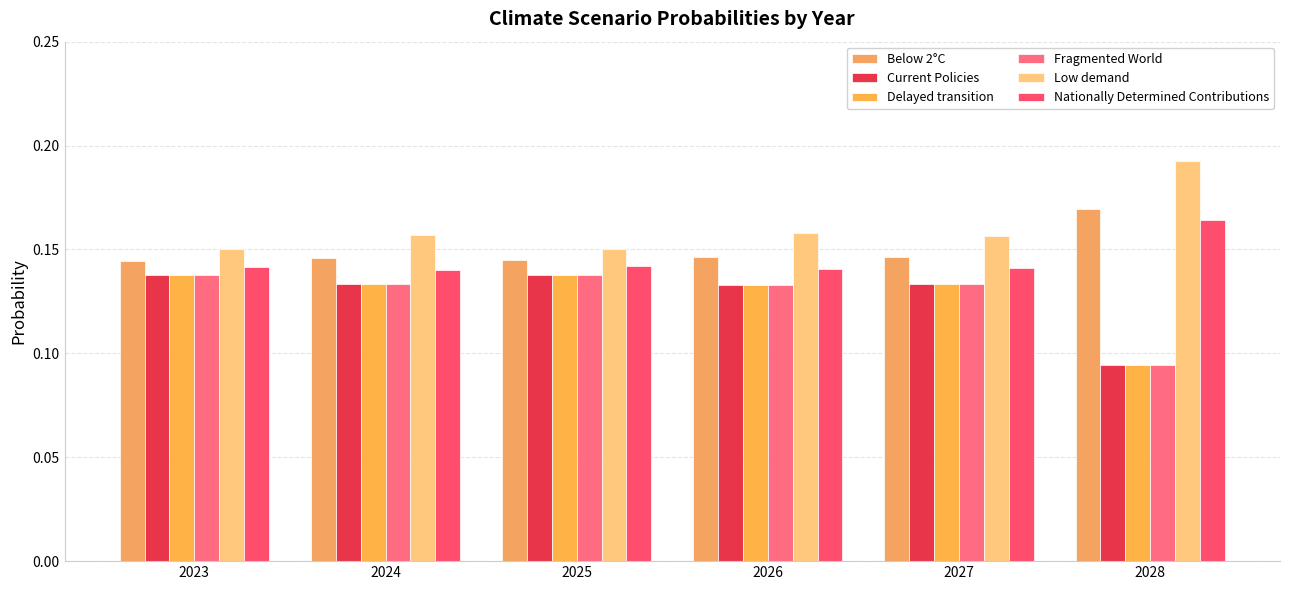

True or false: Delayed transition has a value of 0.1 at 2028.

True